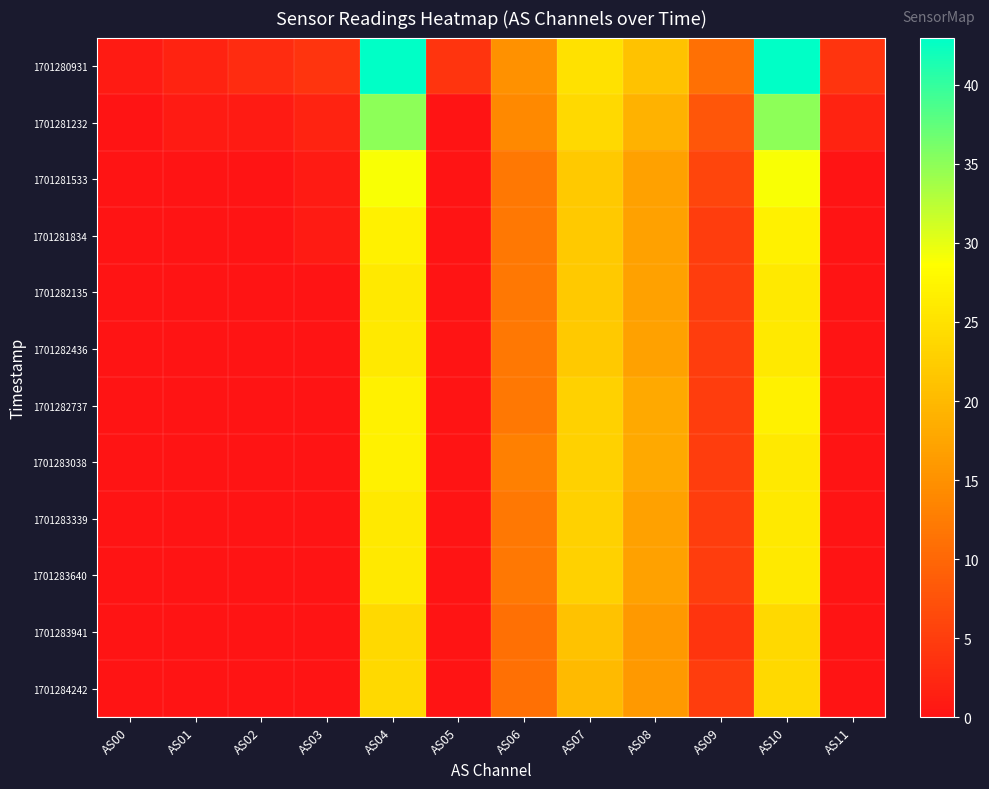

Reading right to left, extract all data points from this chart.

1701280931: AS11=4	AS10=43	AS09=11	AS08=21	AS07=25	AS06=15	AS05=4	AS04=43	AS03=4	AS02=3	AS01=2	AS00=1
1701281232: AS11=2	AS10=35	AS09=8	AS08=19	AS07=24	AS06=14	AS05=0	AS04=35	AS03=2	AS02=1	AS01=1	AS00=0
1701281533: AS11=0	AS10=29	AS09=6	AS08=17	AS07=22	AS06=12	AS05=0	AS04=29	AS03=1	AS02=0	AS01=0	AS00=0
1701281834: AS11=0	AS10=27	AS09=5	AS08=17	AS07=22	AS06=12	AS05=0	AS04=27	AS03=1	AS02=0	AS01=0	AS00=0
1701282135: AS11=0	AS10=26	AS09=5	AS08=17	AS07=22	AS06=12	AS05=0	AS04=26	AS03=0	AS02=0	AS01=0	AS00=0
1701282436: AS11=0	AS10=26	AS09=5	AS08=17	AS07=22	AS06=12	AS05=0	AS04=26	AS03=0	AS02=0	AS01=0	AS00=0
1701282737: AS11=0	AS10=27	AS09=5	AS08=18	AS07=23	AS06=12	AS05=0	AS04=27	AS03=0	AS02=0	AS01=0	AS00=0
1701283038: AS11=0	AS10=26	AS09=5	AS08=18	AS07=23	AS06=13	AS05=0	AS04=27	AS03=0	AS02=0	AS01=0	AS00=0
1701283339: AS11=0	AS10=26	AS09=5	AS08=17	AS07=23	AS06=12	AS05=0	AS04=26	AS03=0	AS02=0	AS01=0	AS00=0
1701283640: AS11=0	AS10=26	AS09=5	AS08=17	AS07=23	AS06=12	AS05=0	AS04=26	AS03=0	AS02=0	AS01=0	AS00=0
1701283941: AS11=0	AS10=24	AS09=4	AS08=16	AS07=21	AS06=11	AS05=0	AS04=24	AS03=0	AS02=0	AS01=0	AS00=0
1701284242: AS11=0	AS10=24	AS09=5	AS08=16	AS07=20	AS06=11	AS05=0	AS04=24	AS03=0	AS02=0	AS01=0	AS00=0